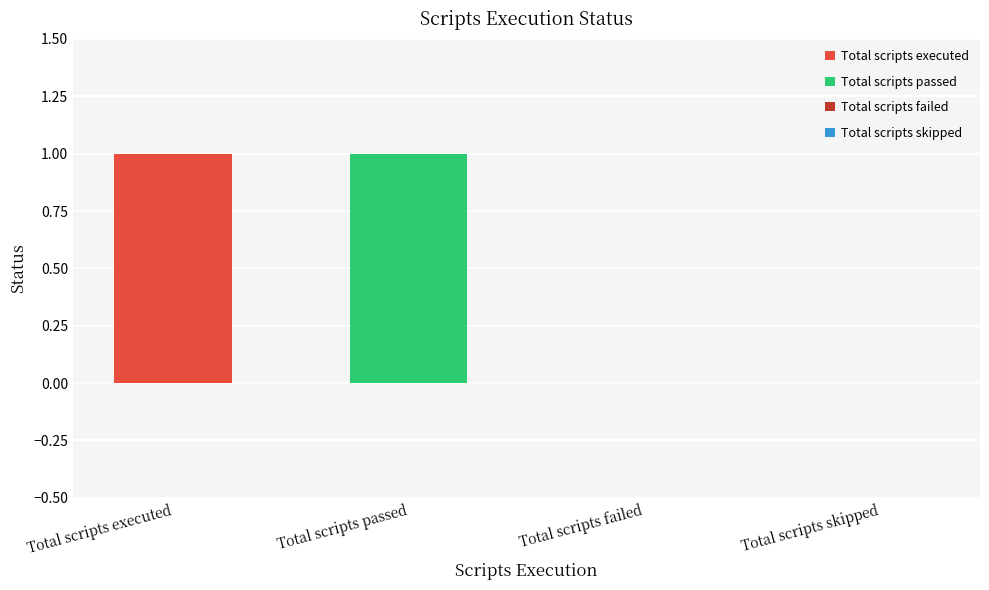

List the labels in order of value, largest first.

Total scripts executed, Total scripts passed, Total scripts failed, Total scripts skipped